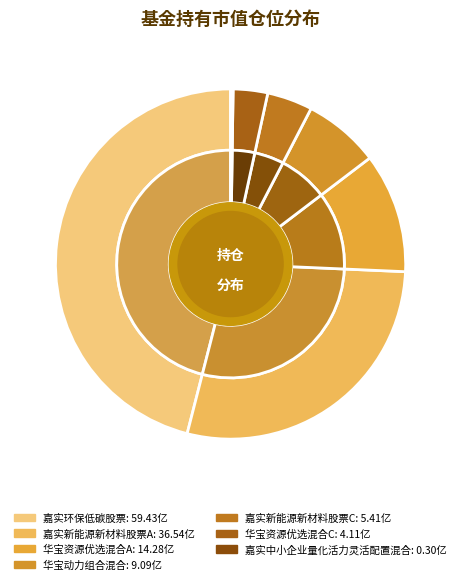

Which has a higher value, 华宝资源优选混合A or 华宝动力组合混合?

华宝资源优选混合A